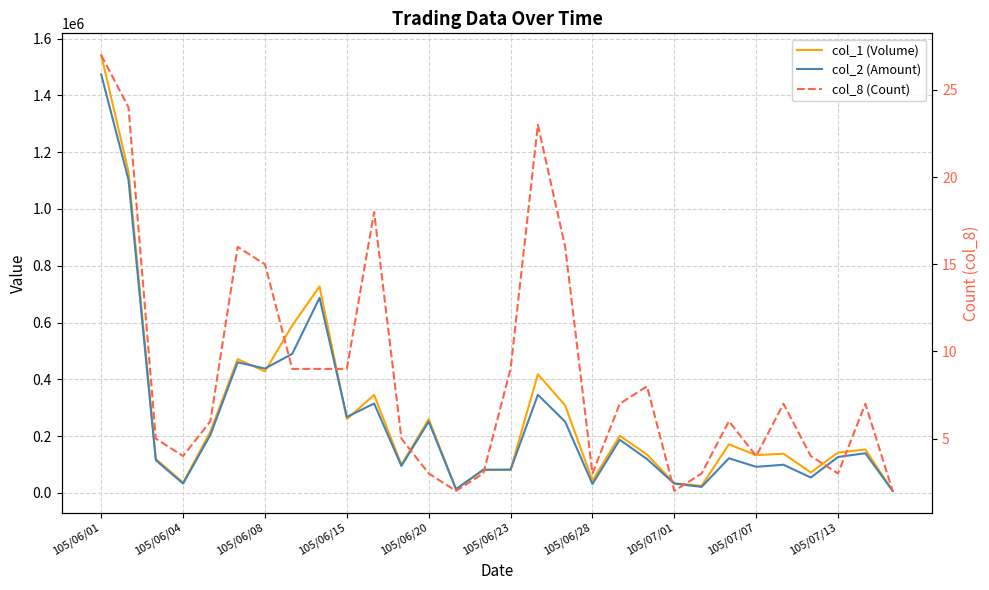

Reading left to right, transcribe all the data shown in this chart.

col_1 (Volume): 1542000	1131000	120000	36000	216000	471000	428000	590000	727000	260000	345000	99000	260000	13000	80000	81000	418000	308000	43000	201000	135000	34000	25000	171000	133000	138000	72000	142000	153000	7000
col_2 (Amount): 1473800	1102330	115010	32820	204360	459990	438000	489800	686960	267520	314870	95060	251200	13160	81880	82010	345590	250640	31200	187260	119200	32640	21200	121930	91830	99180	54140	126560	139620	7180
col_8 (Count): 27	24	5	4	6	16	15	9	9	9	18	5	3	2	3	9	23	16	3	7	8	2	3	6	4	7	4	3	7	2